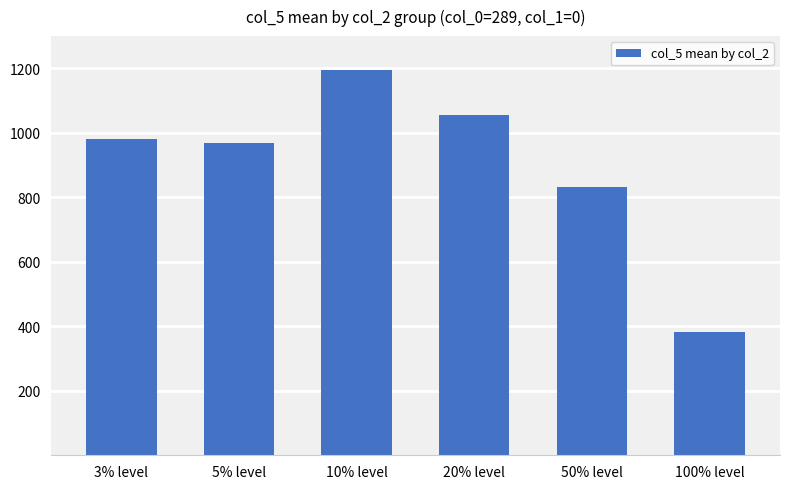

What is the label of the 1st bar from the left?

3% level